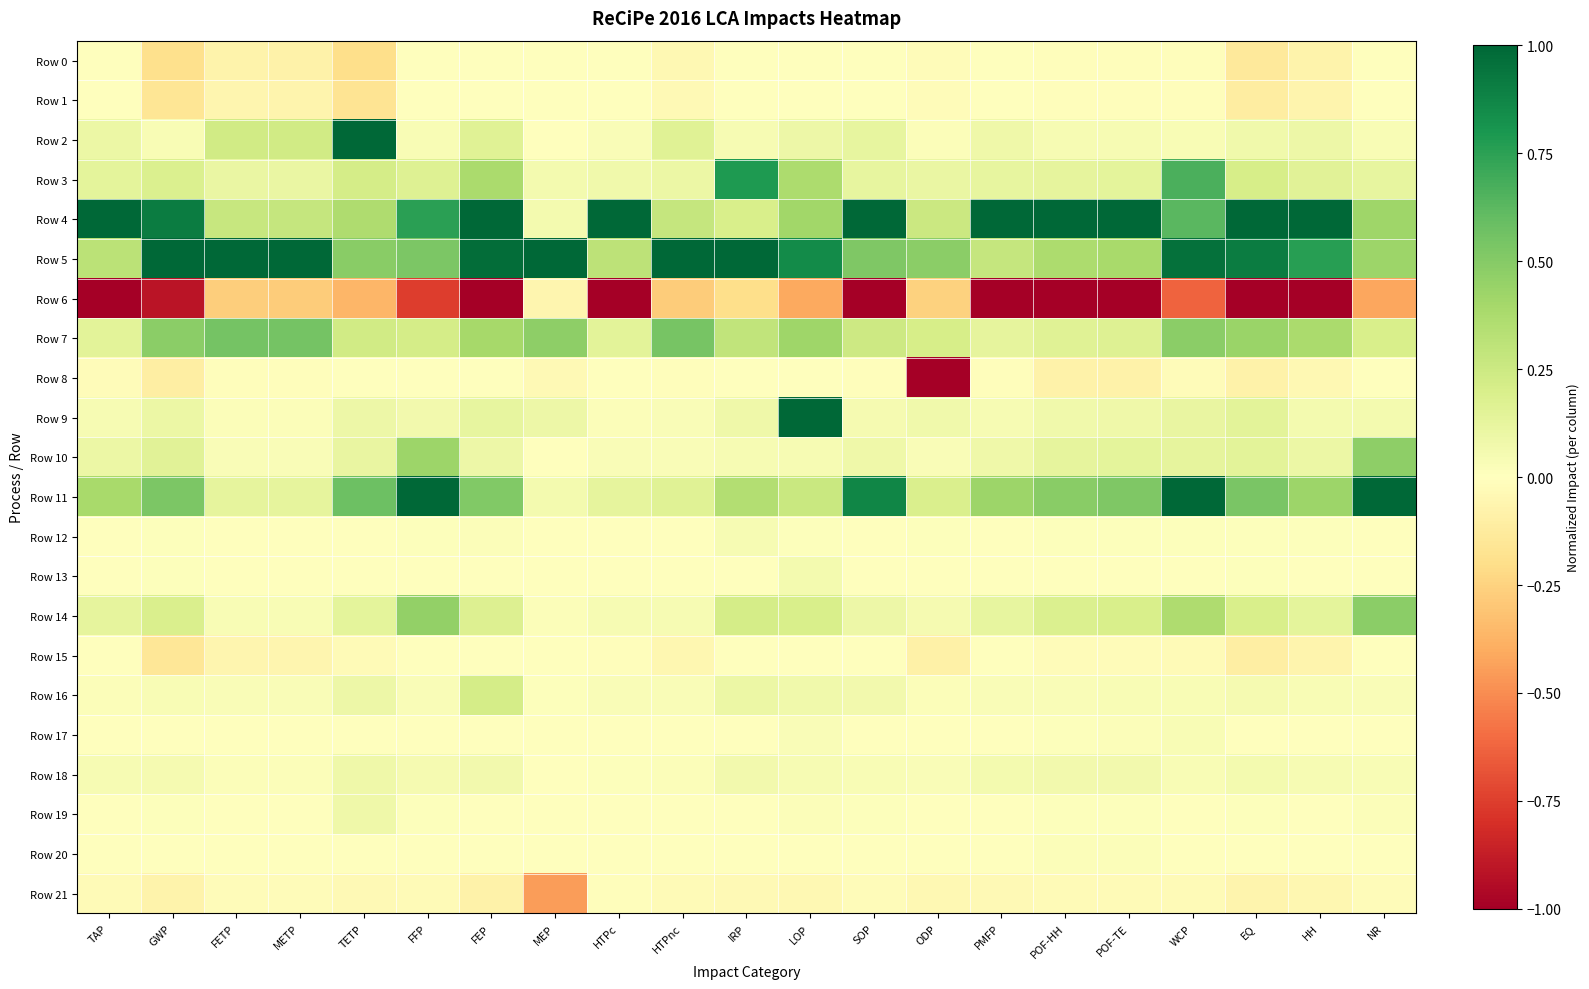

What is the maximum value shown in the chart?

1.0